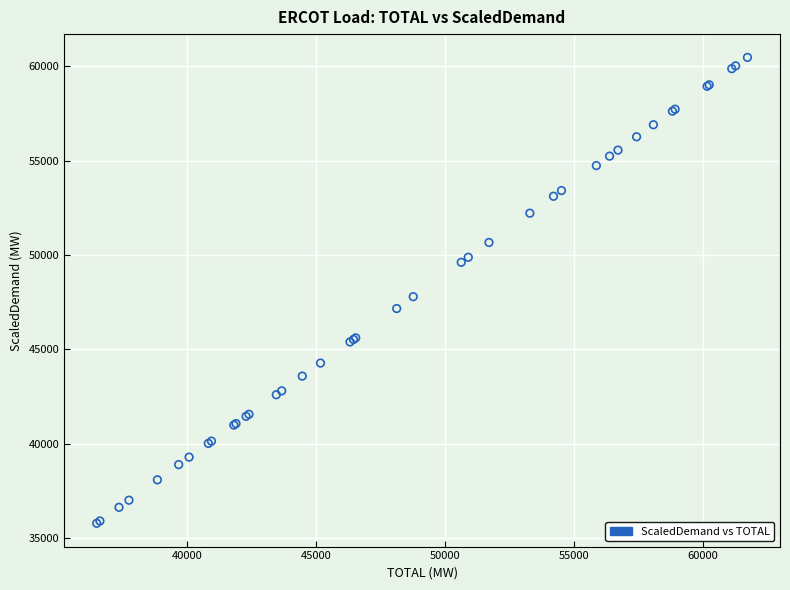

What Y value in the scatter plot is closest to 48128?

47792.4